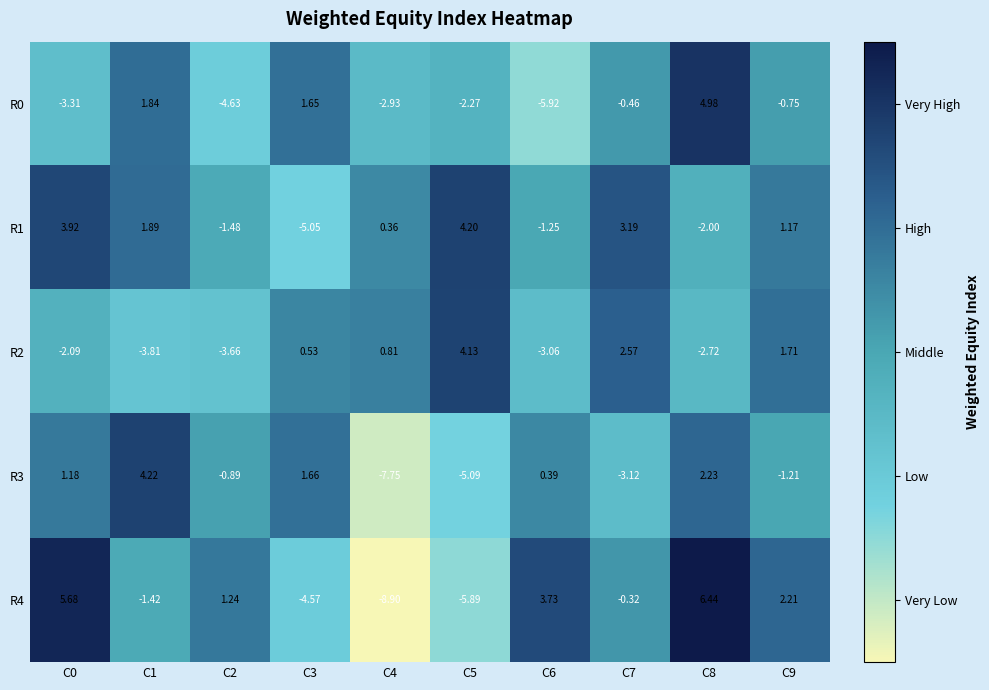

Which series has the largest total across all categories?

R1